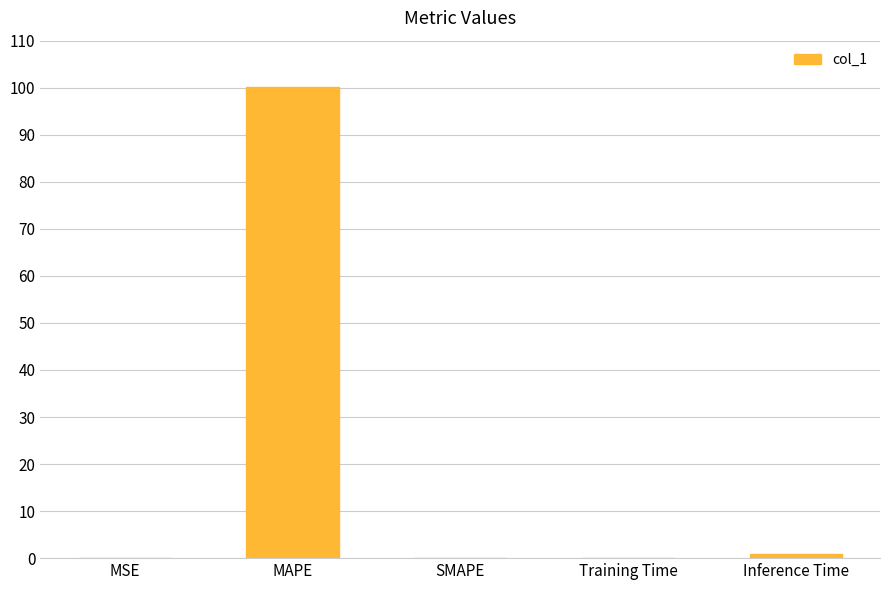

At which category does the chart reach its peak across all series?

MAPE